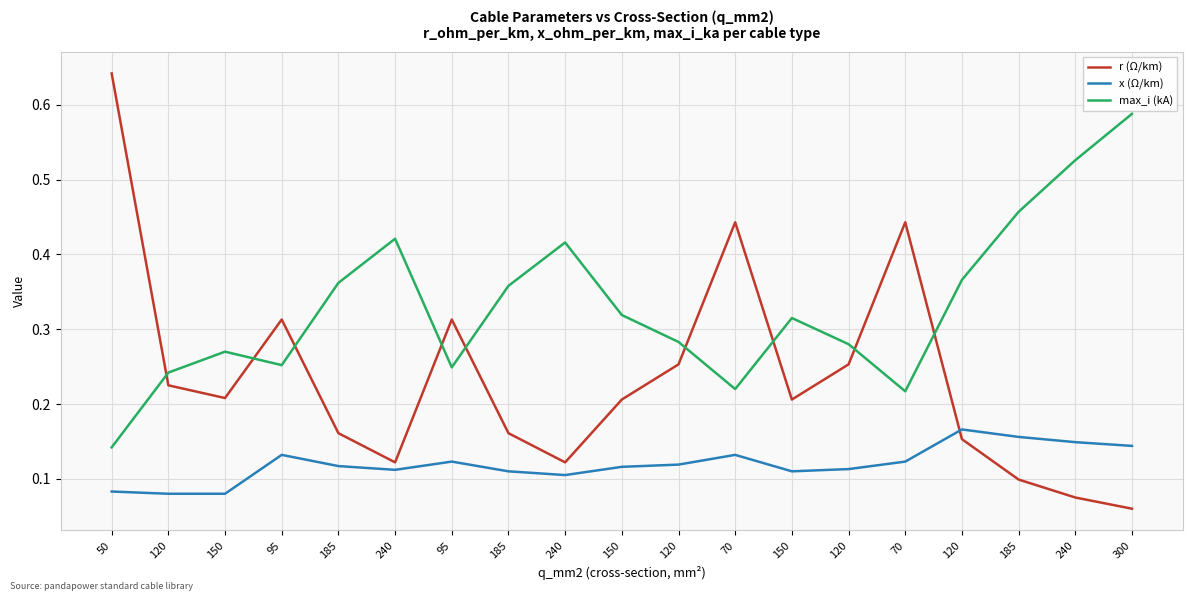

How many lines are shown in the chart?

3